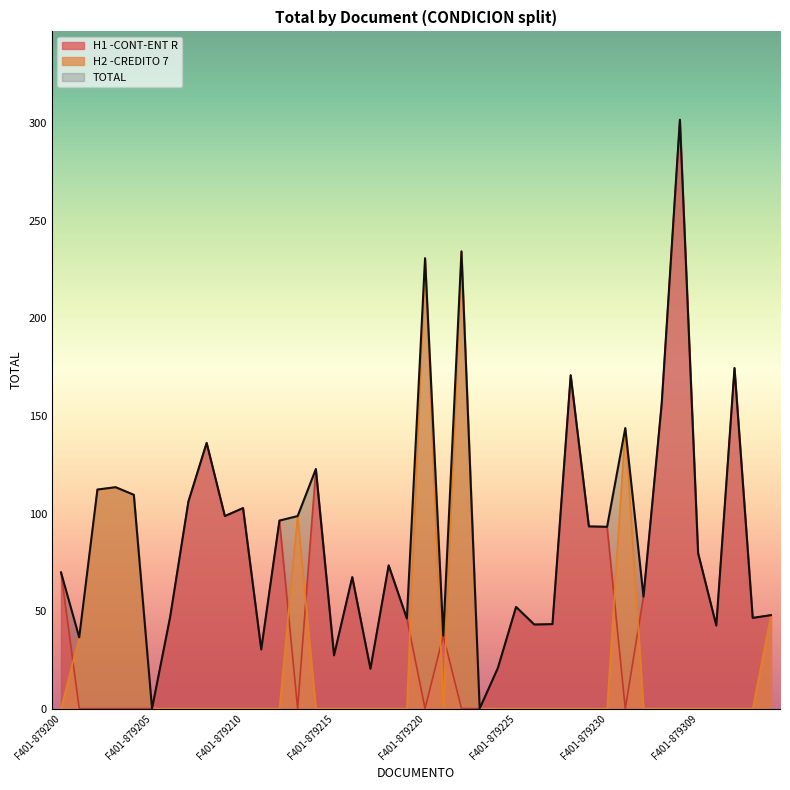

How many interior local valleys does the H2 -CREDITO 7 series have?

1